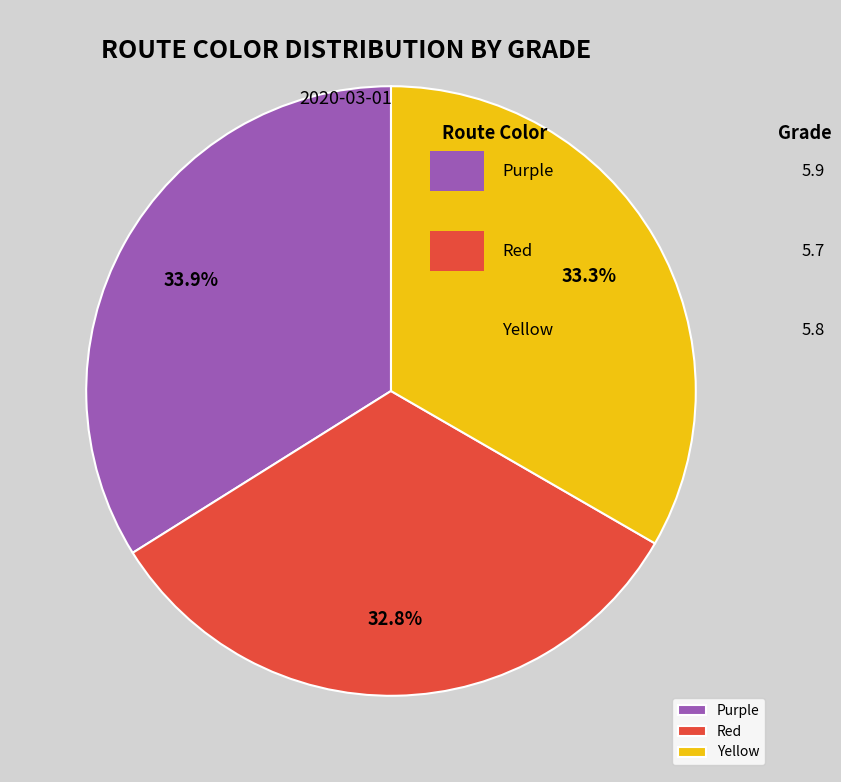

Which category has the biggest portion of the pie?

Purple